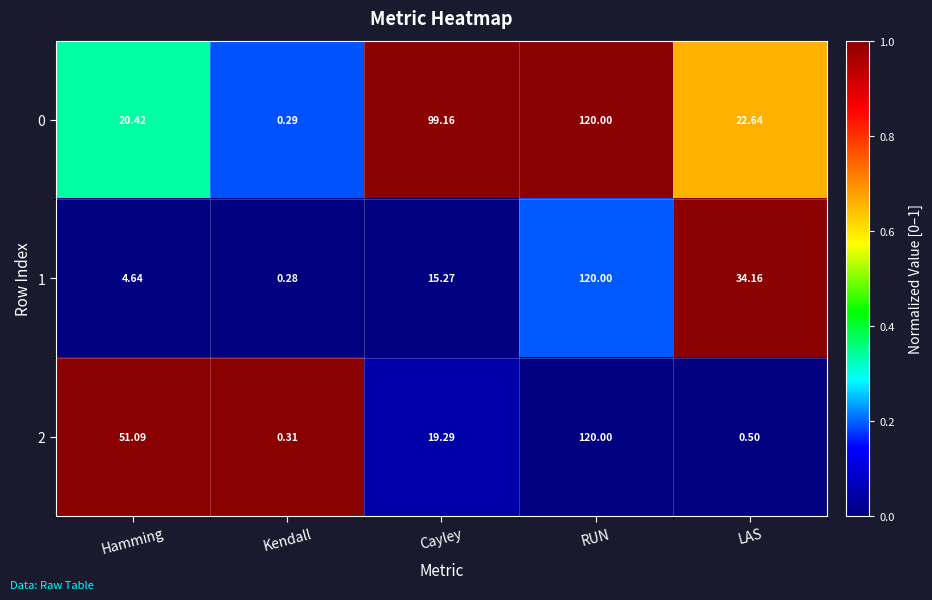

At which category is the sum across all series the highest?

RUN